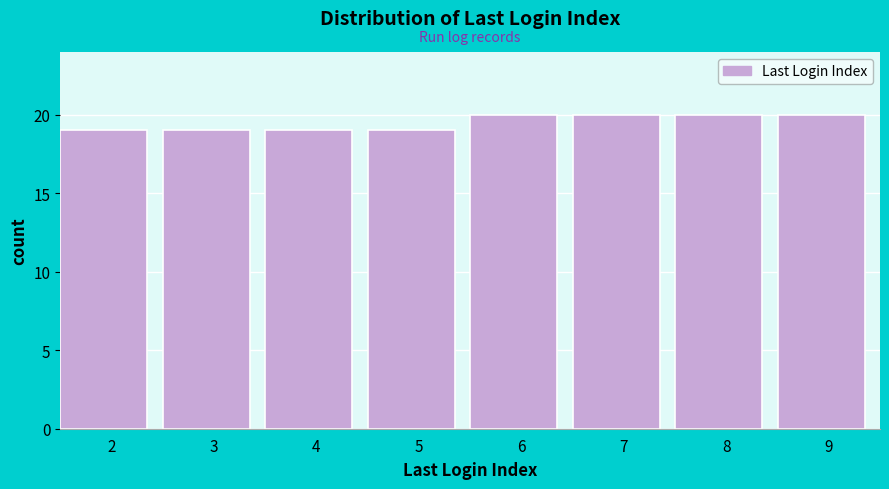

Reading left to right, transcribe all the data shown in this chart.

19	19	19	19	20	20	20	20